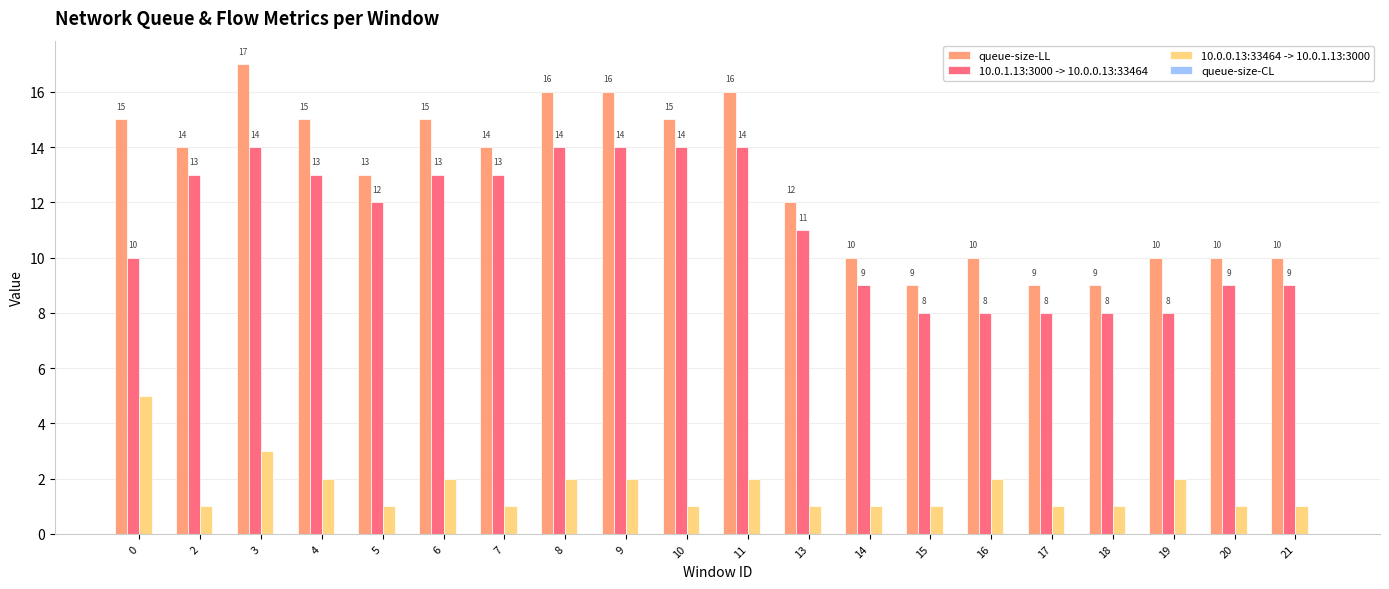

Which series changed the most between 5 and 11?

queue-size-LL